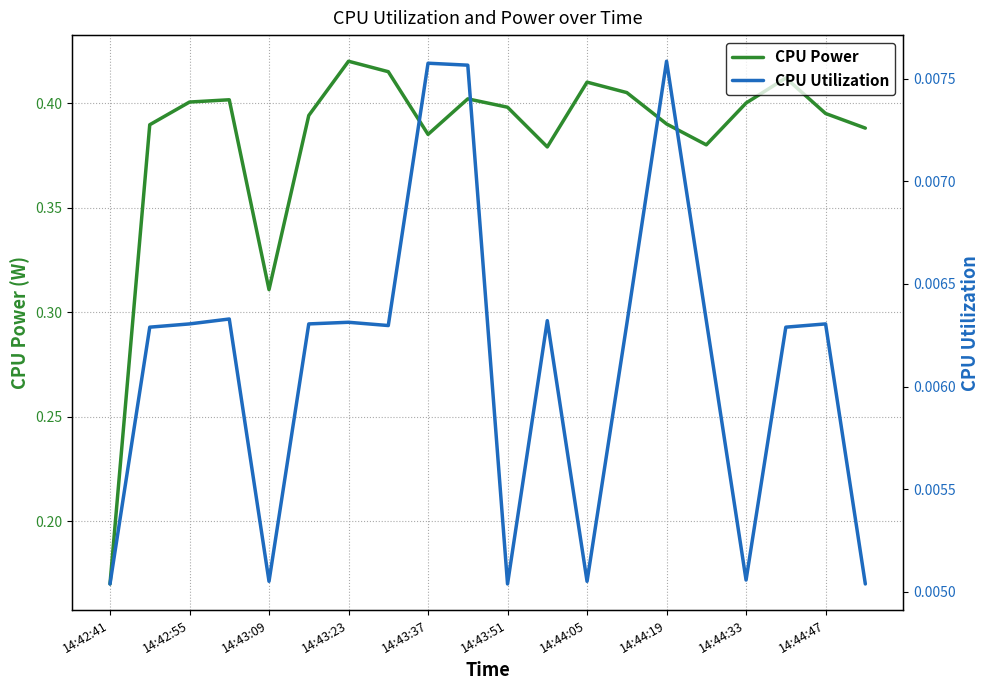

How many lines are shown in the chart?

2